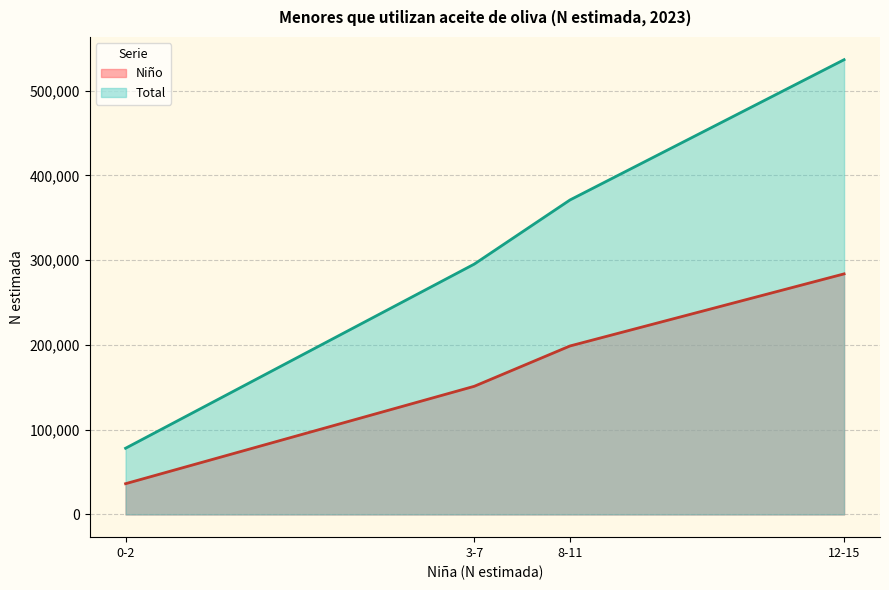

Between 3-7 and 12-15, which series saw the biggest shift?

Total